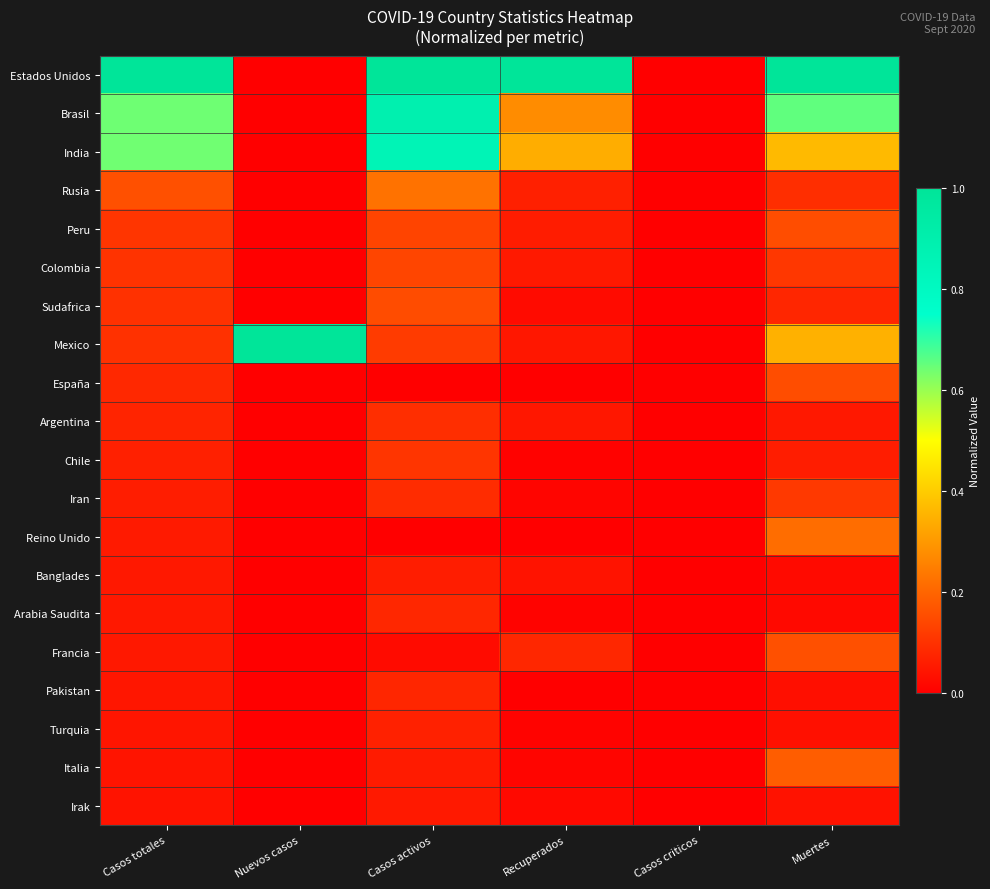

Which series changed the most between Casos totales and Nuevos casos?

Estados Unidos